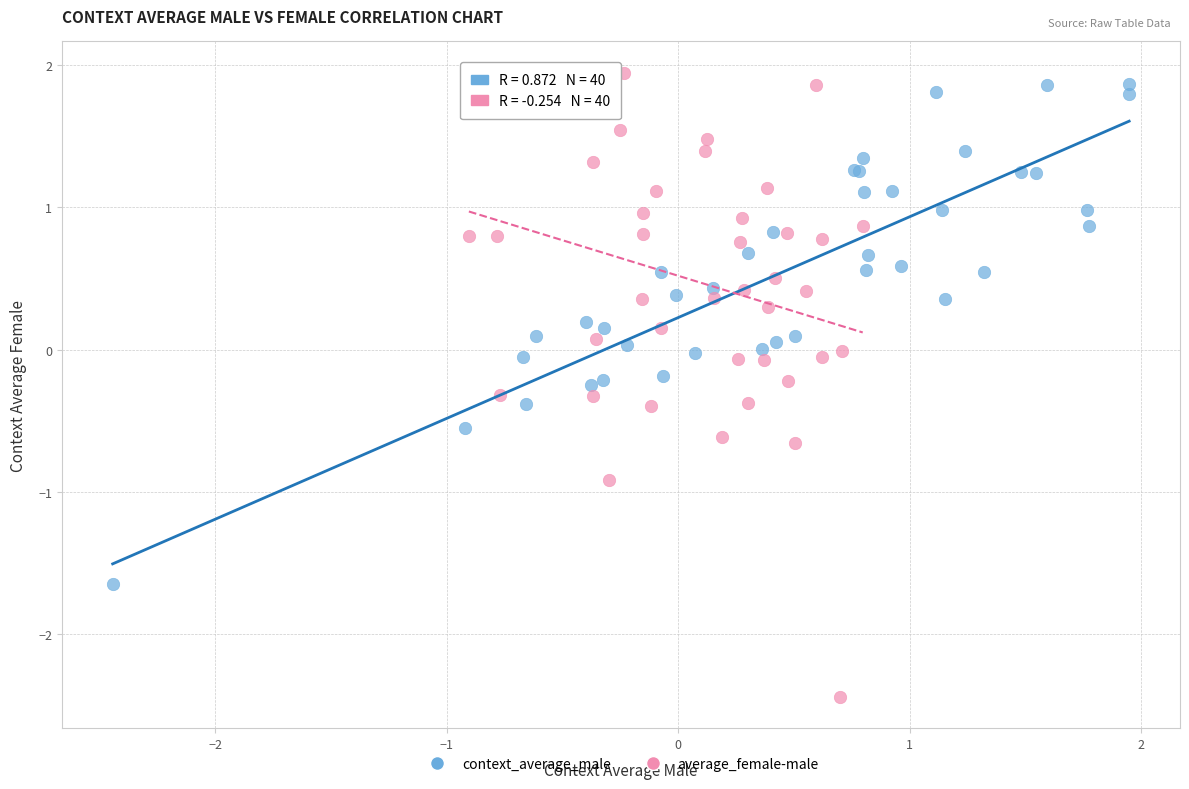

Which series reaches the minimum Y coordinate?

average_female-male